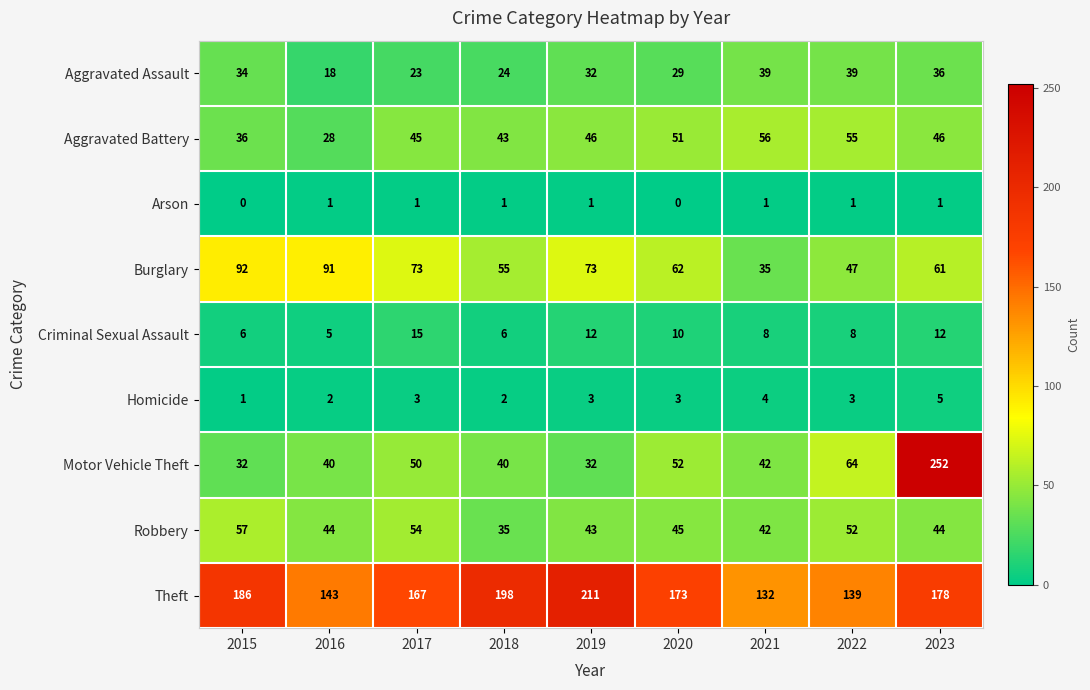

Between 2022 and 2023, which series saw the biggest shift?

Motor Vehicle Theft